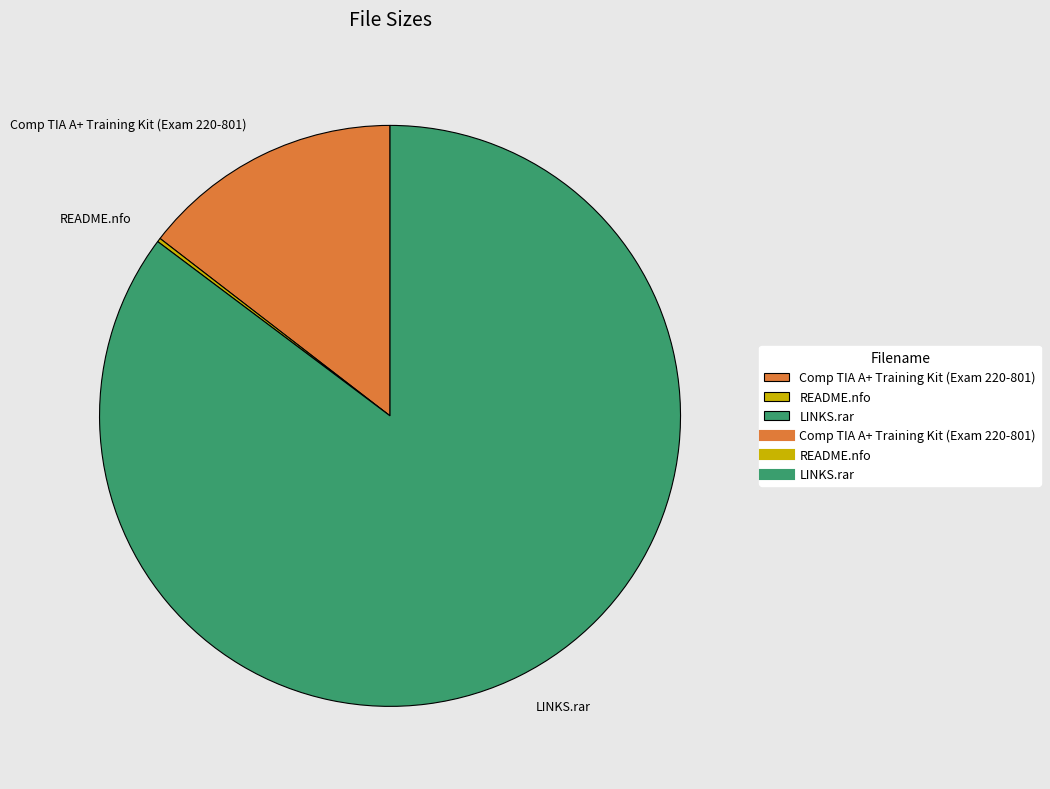

True or false: Comp TIA A+ Training Kit (Exam 220-801) accounts for 15% of the total.

True